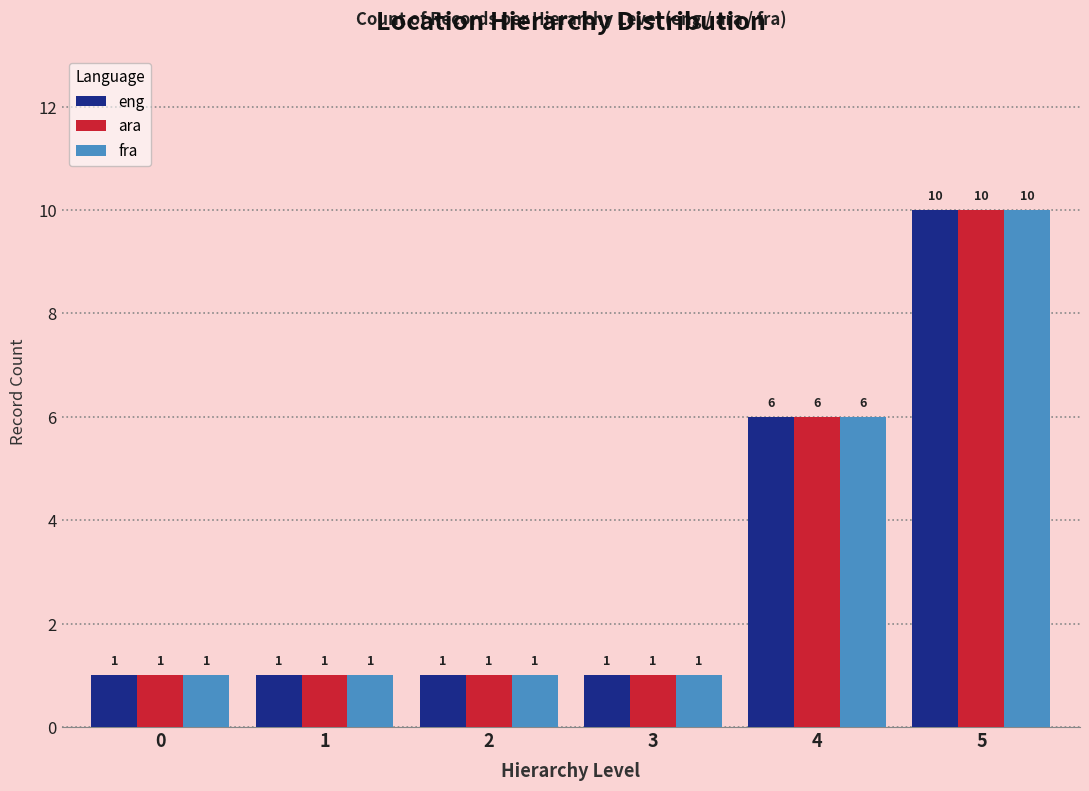

Reading left to right, list all the values displayed in this chart.

eng: 0=1	1=1	2=1	3=1	4=6	5=10
ara: 0=1	1=1	2=1	3=1	4=6	5=10
fra: 0=1	1=1	2=1	3=1	4=6	5=10